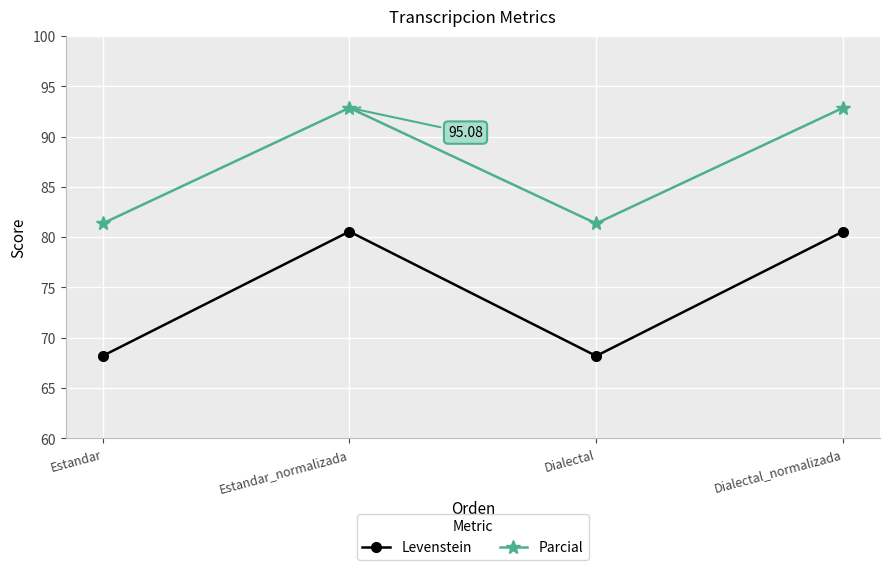

At which label does Parcial first exceed 92?

Estandar_normalizada